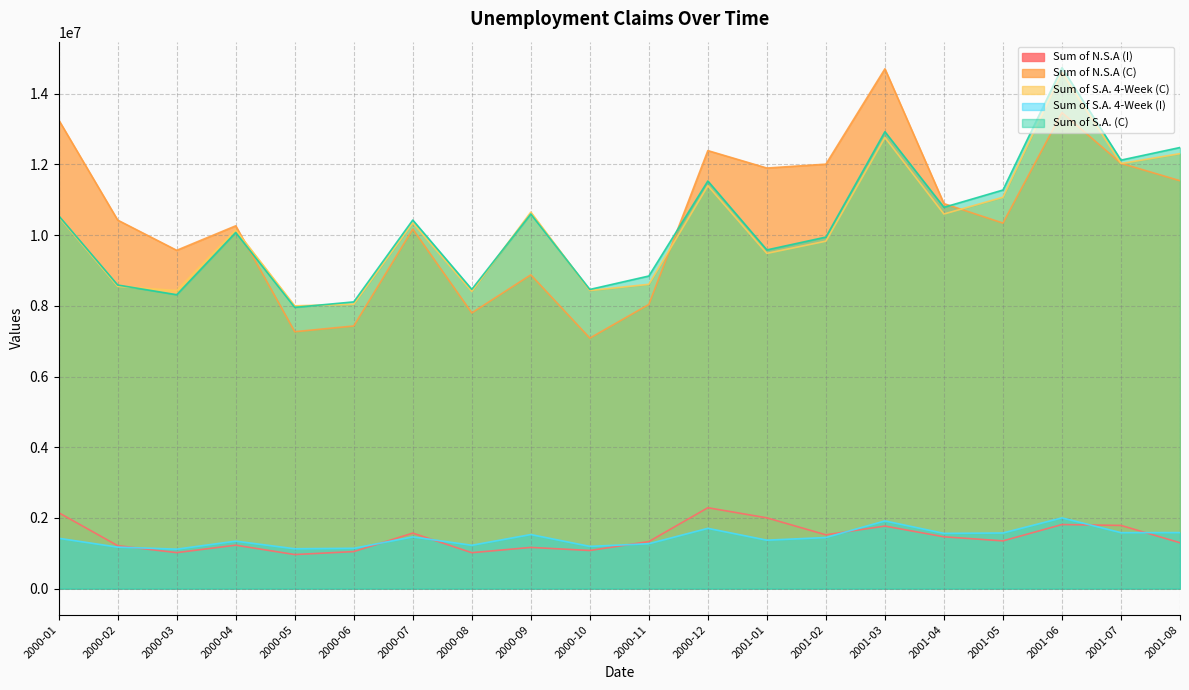

True or false: Sum of N.S.A (I) and Sum of S.A. (C) cross at least once.

False